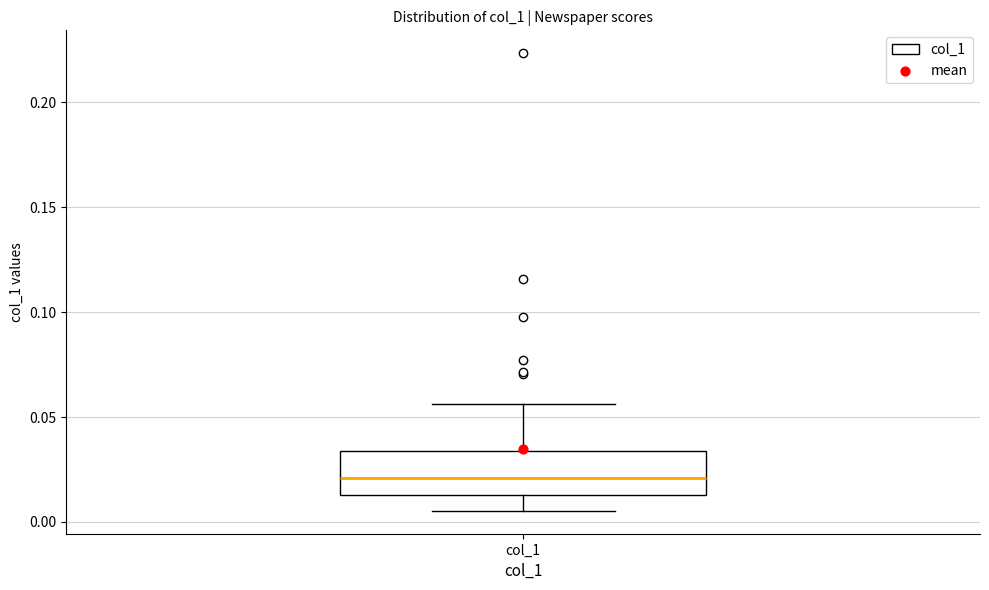

Transcribe this box plot: give where the median line is, the range the box spans, and where the two whiskers end, as read against the y-axis. The values are not printed on the chart, so give them approximately, as read against the axis.

median 0.020, box 0.015 to 0.035, whiskers 0.005 to 0.055